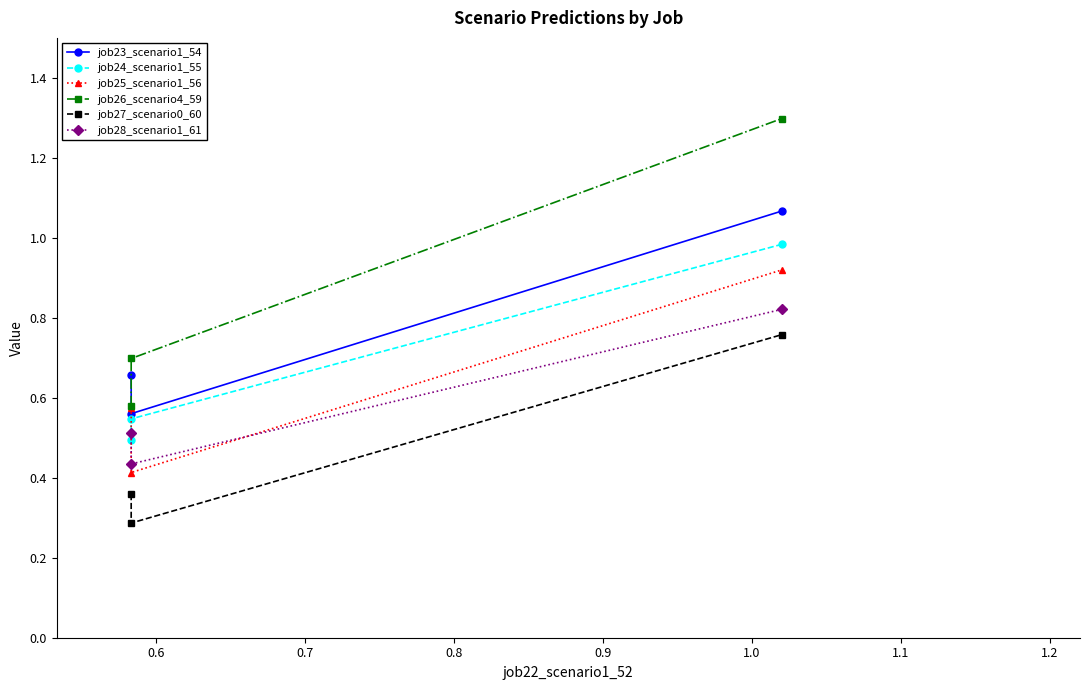

What is the greatest value displayed?

1.3